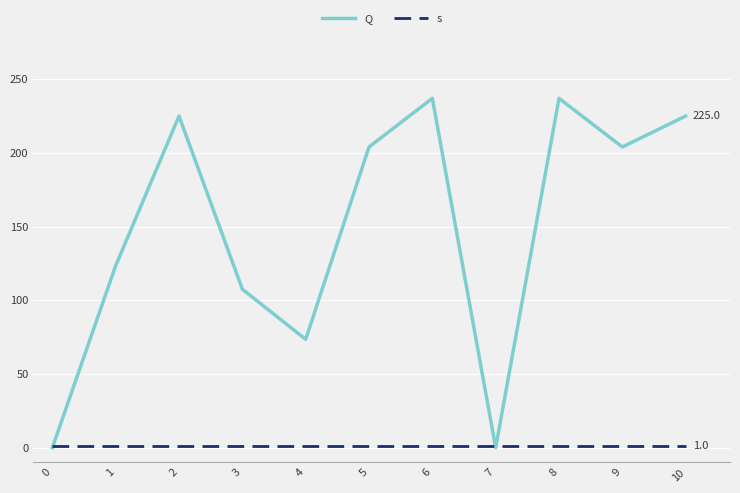

Is the value of s at 5 greater than the value of Q at 9?

No